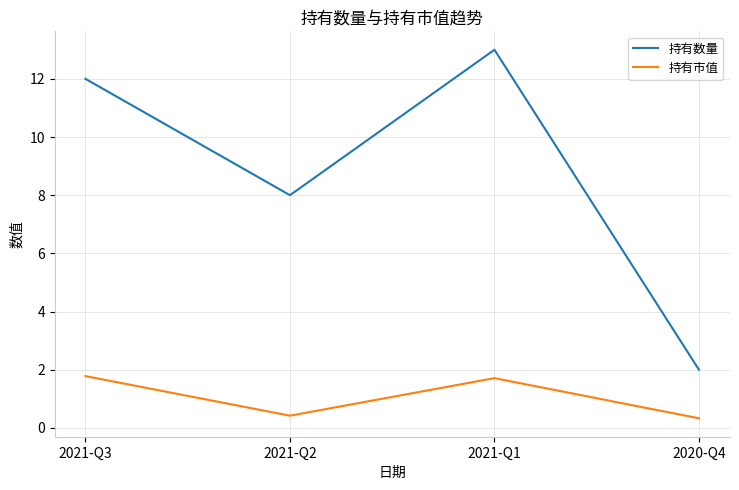

What is the greatest value displayed?

13.0